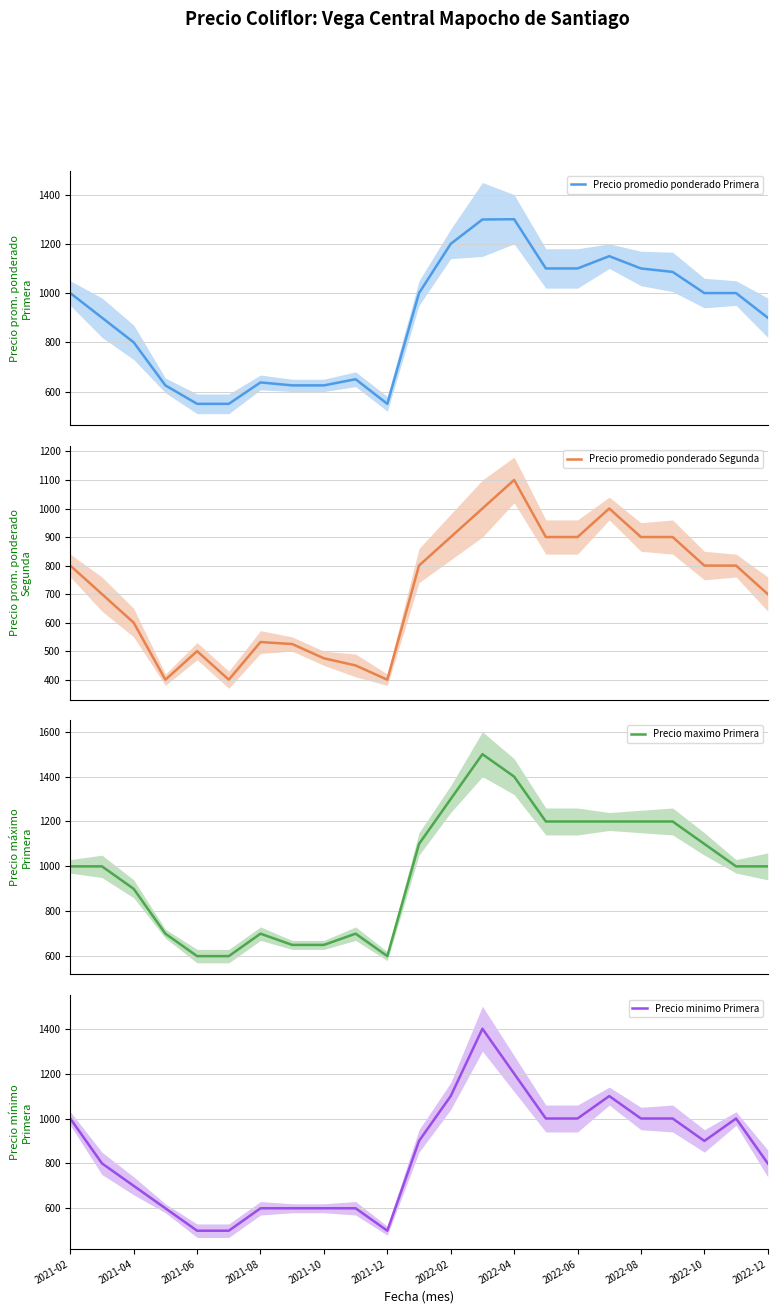

How many data points in Precio maximo Primera are less than 1000?

9